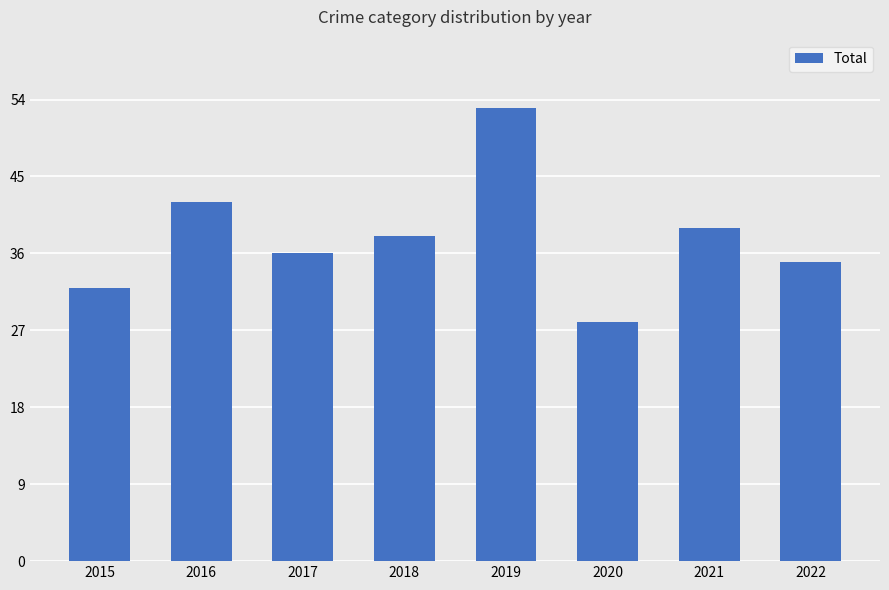

Are the bars grouped side by side (vs. stacked)?

No